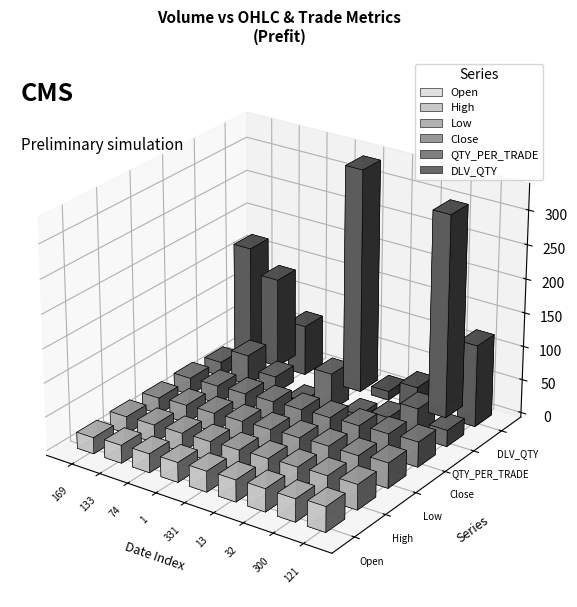

Reading left to right, transcribe all the data shown in this chart.

Open: 24.0	26.5	27.8	29.2	30.6	32.1	33.7	33.7	37.2
High: 25.2	26.5	27.8	29.2	30.6	32.1	33.7	35.4	37.2
Low: 24.0	26.5	27.8	29.2	30.6	32.1	33.7	33.7	37.2
Close: 25.2	26.5	27.8	29.2	30.6	32.1	33.7	35.4	37.2
QTY_PER_TRADE: 21.1	44.3	24.7	1.0	55.2	6.5	16.0	42.9	24.2
DLV_QTY: 169.0	133.0	74.0	1.0	331.0	13.0	32.0	300.0	121.0